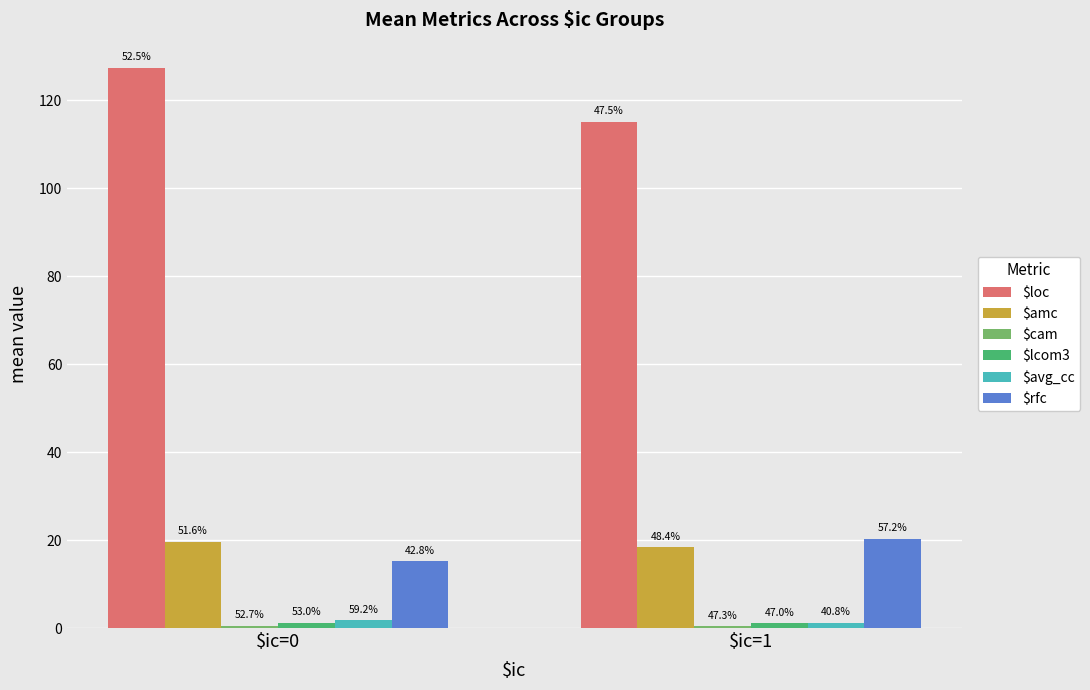

Where does the $loc series first go above 127?

$ic=0